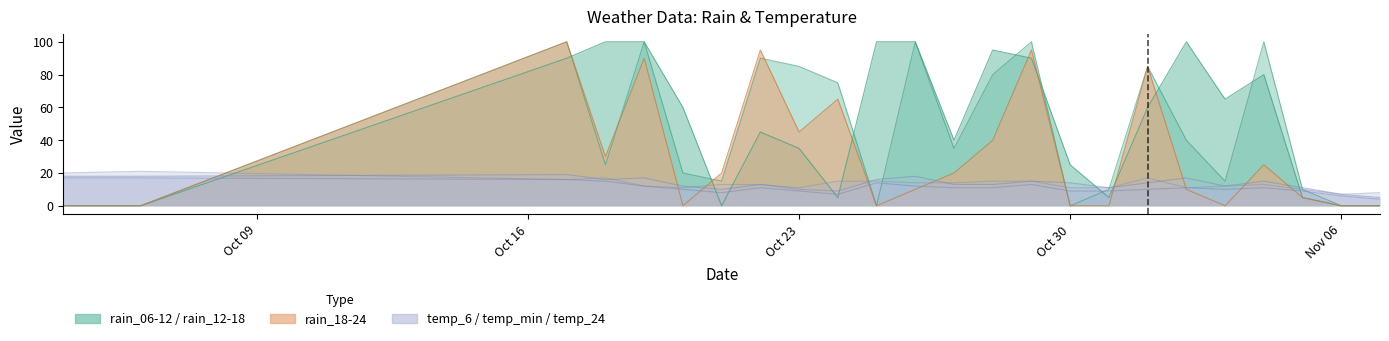

How many interior local peaks does the rain_18-24 series have?

7